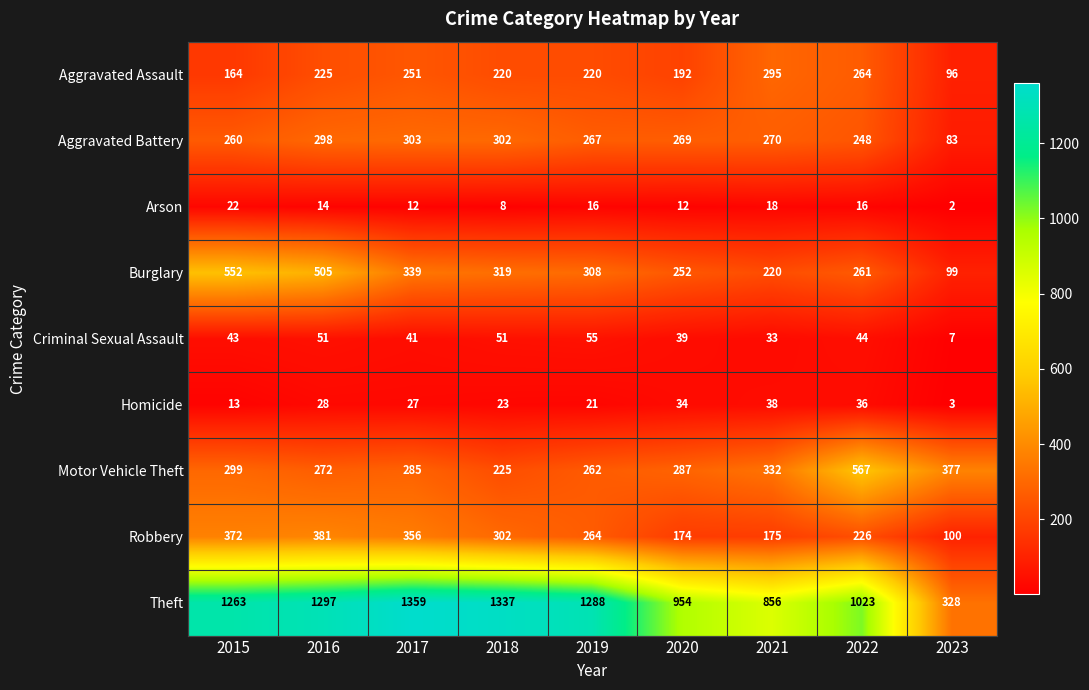

What value does the Criminal Sexual Assault series have at 2020, to the nearest 5?

40